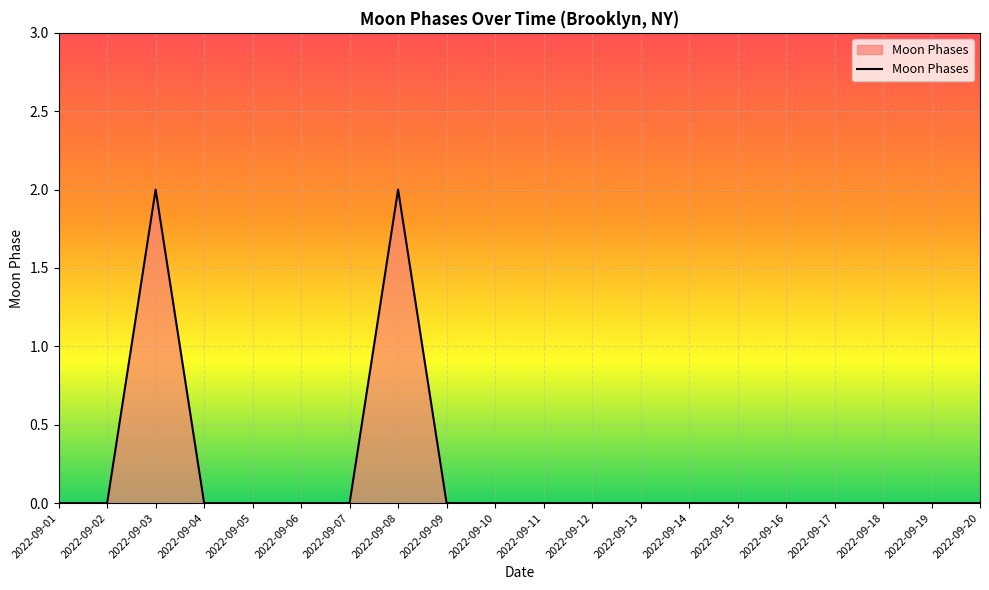

Between 2022-09-03 and 2022-09-02, which is larger?

2022-09-03